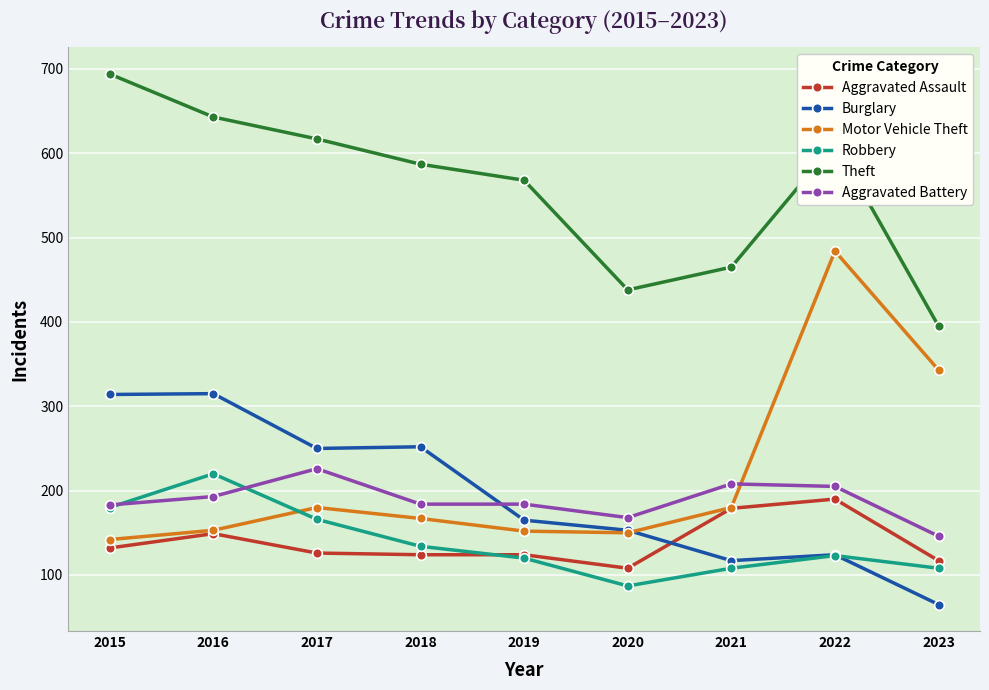

True or false: Theft and Aggravated Battery cross at least once.

False